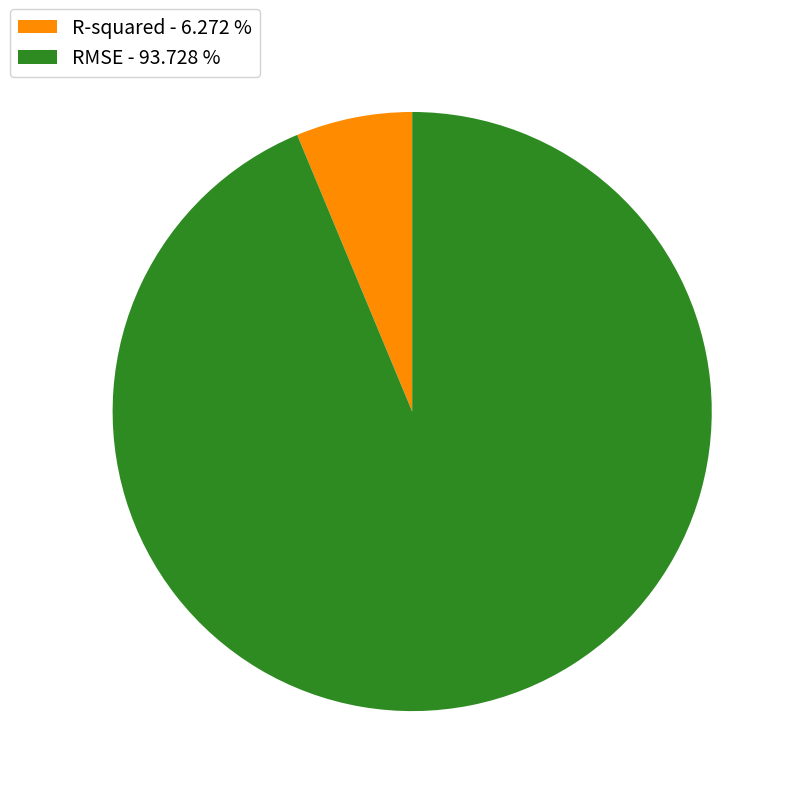

True or false: RMSE accounts for 94% of the total.

True